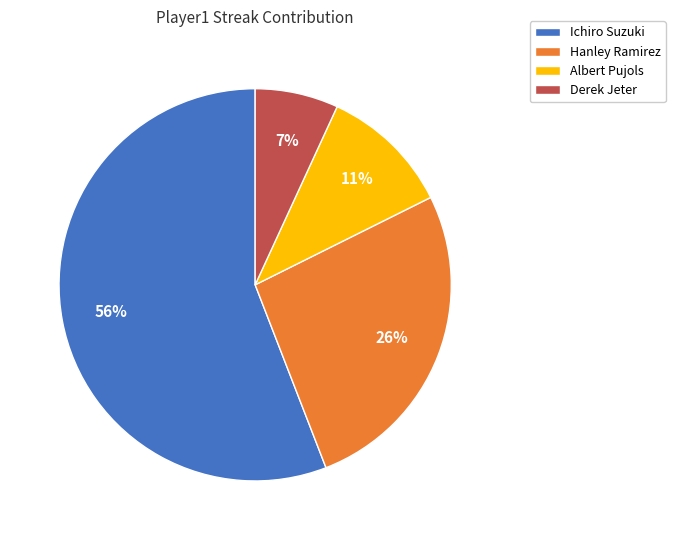

What is the smallest slice in the pie chart?

Derek Jeter